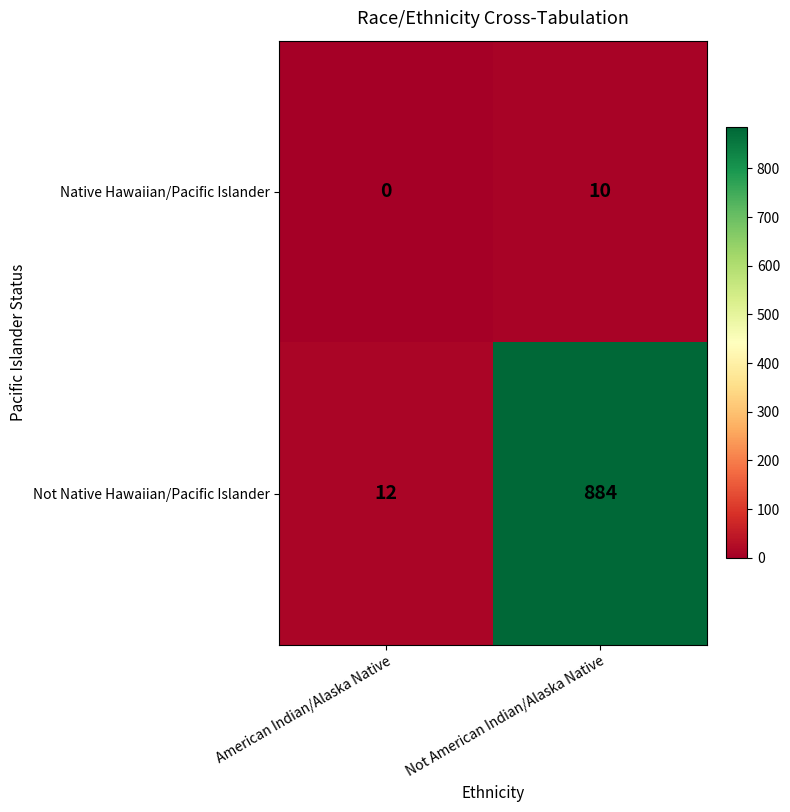

Where is Native Hawaiian/Pacific Islander nearest to the value 5?

American Indian/Alaska Native